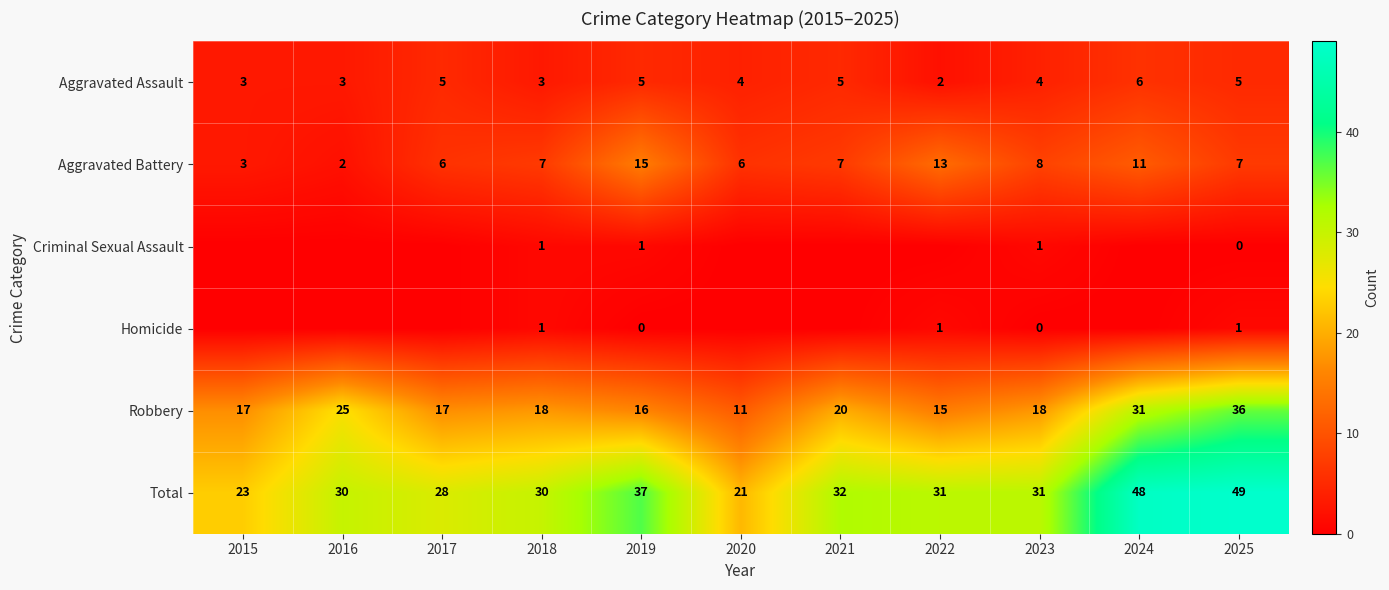

What is the sum of all Total values?

360